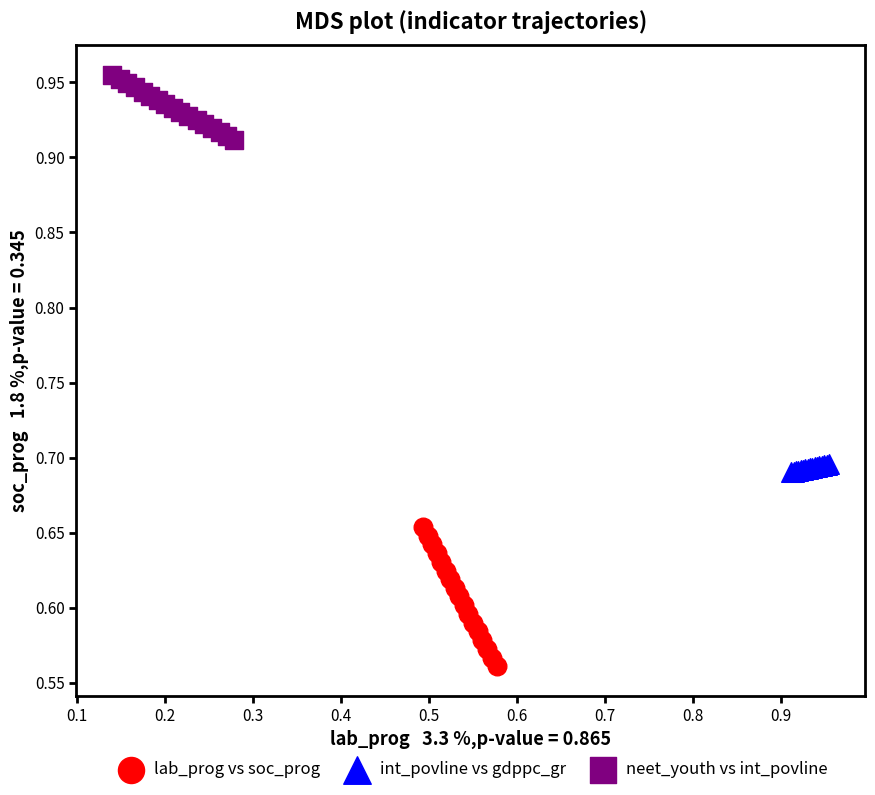

What are all the series names shown in the legend?

lab_prog vs soc_prog, int_povline vs gdppc_gr, neet_youth vs int_povline